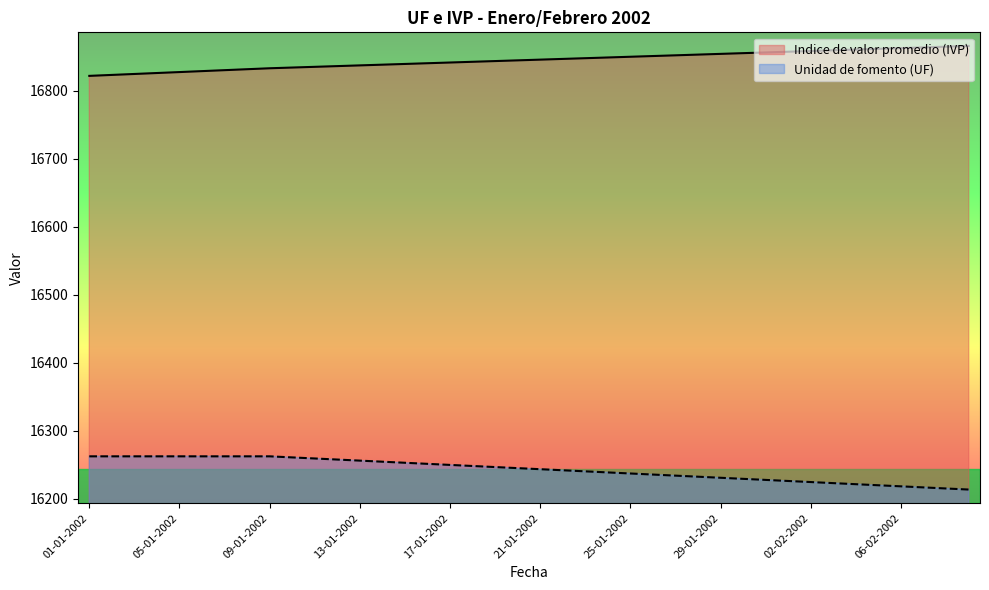

What are all the series names shown in the legend?

Indice de valor promedio (IVP), Unidad de fomento (UF)